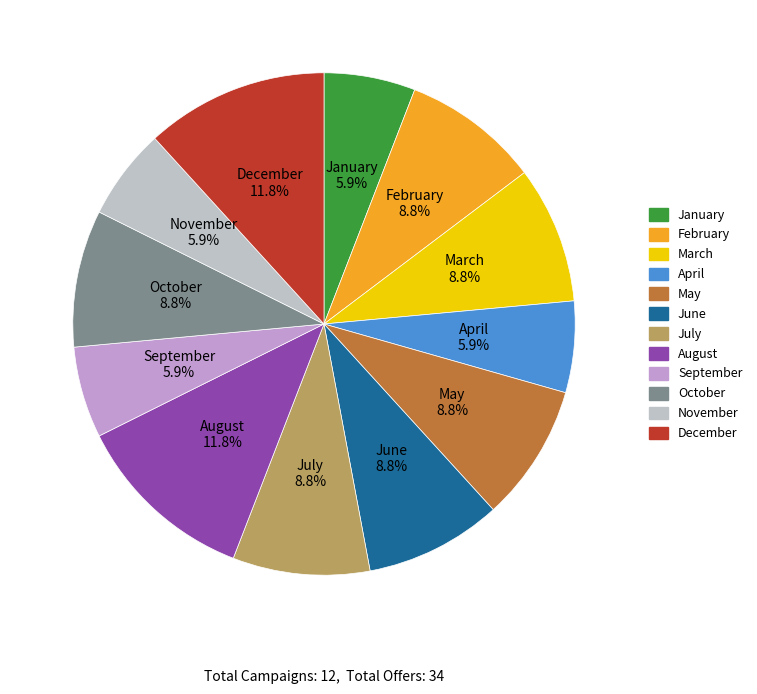

How many segments does this pie chart have?

12